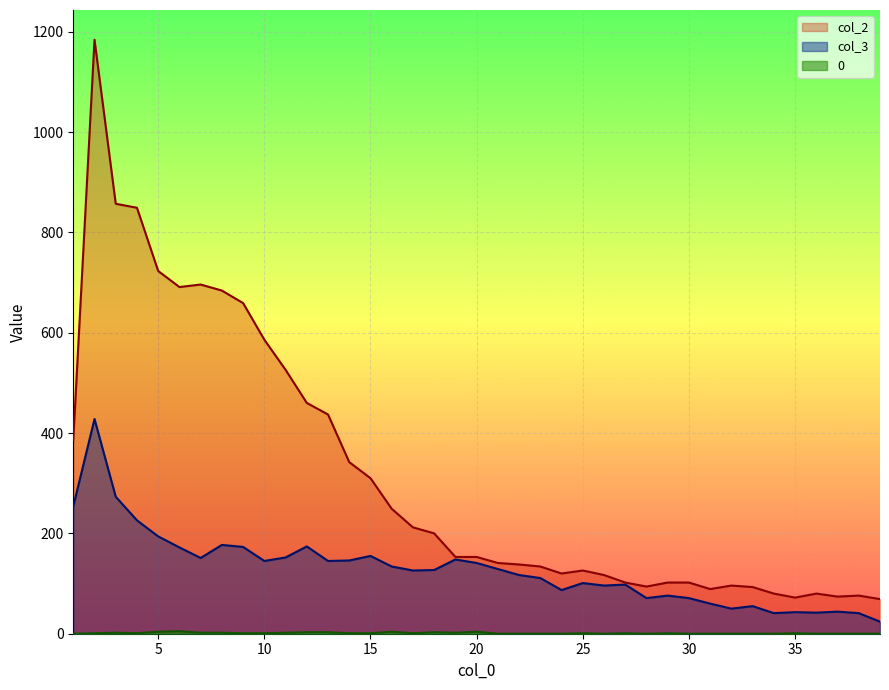

Rank the series by their average value, from lowest to highest.

0, col_3, col_2